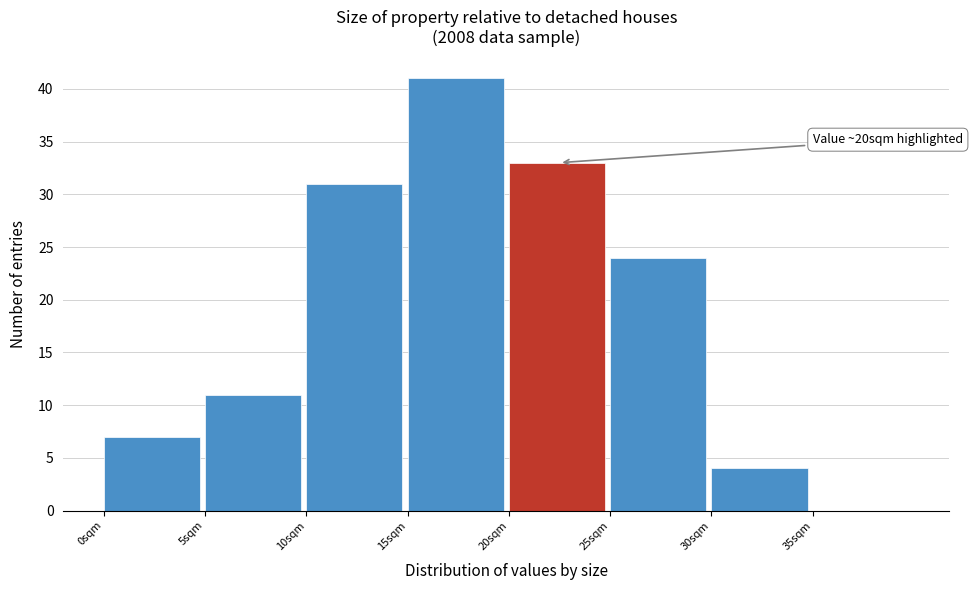

Which range on the x-axis has the tallest bar?

15 to 20